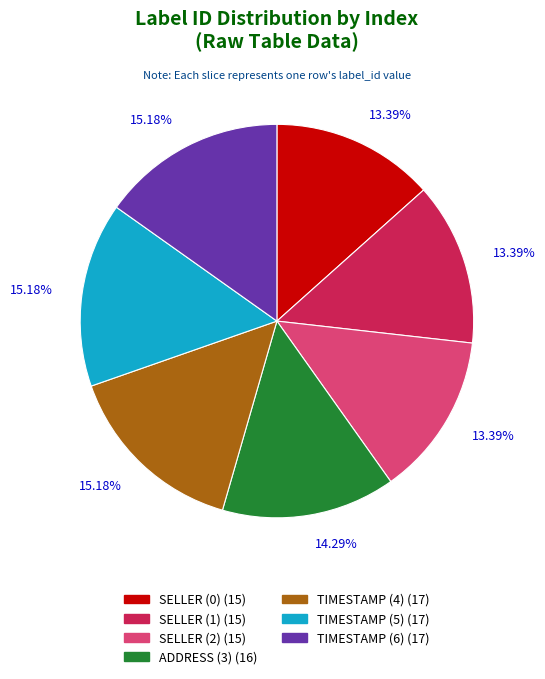

Does any single category account for the majority?

No